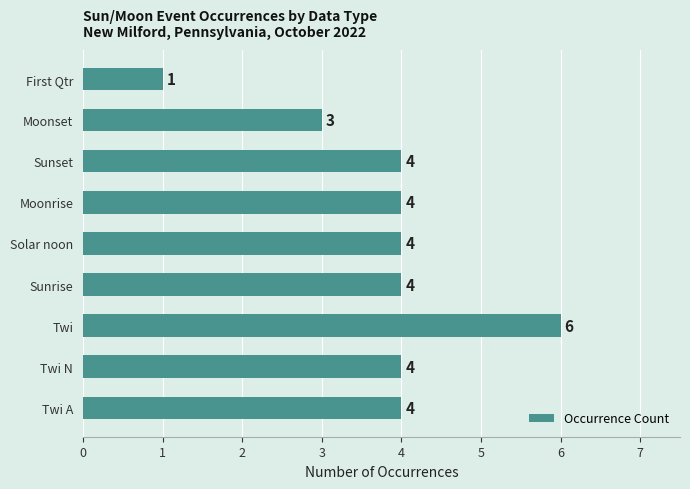

Are the bars horizontal?

Yes